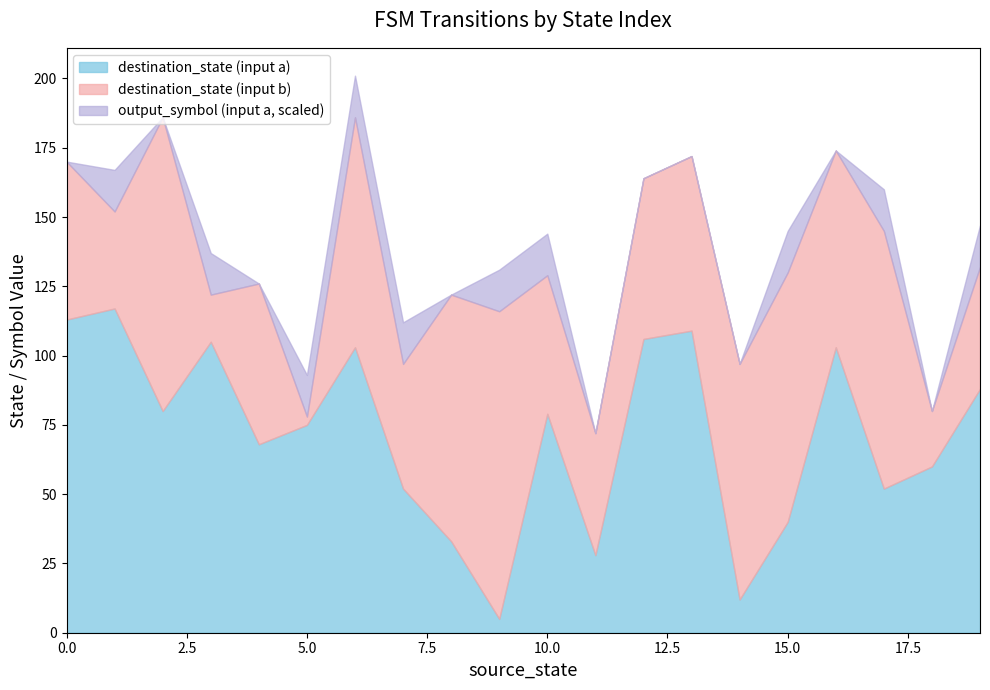

What is the minimum value for destination_state (input a)?

5